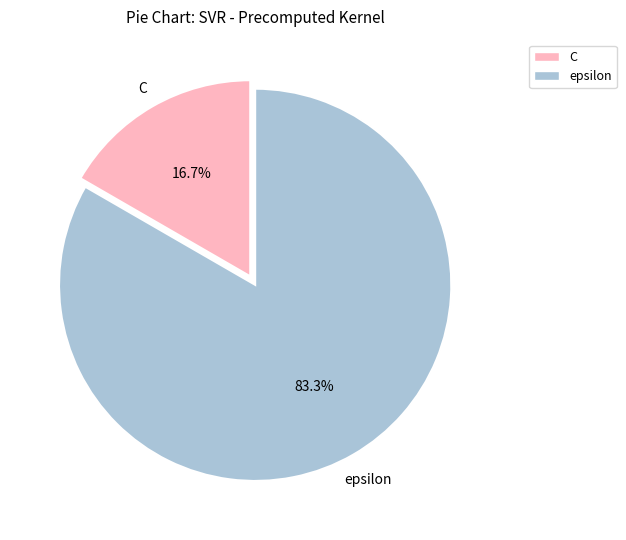

Approximately how many times larger is the value at epsilon compared to C?

5.0